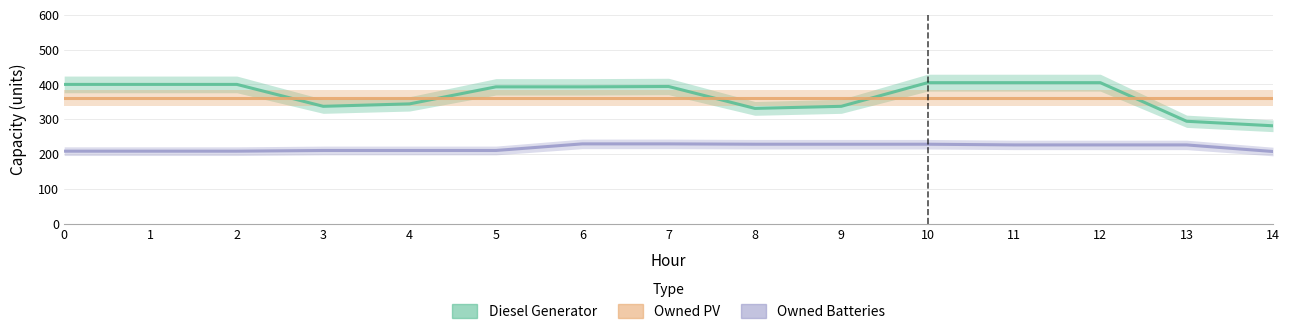

Which category has the highest value across all series?

10